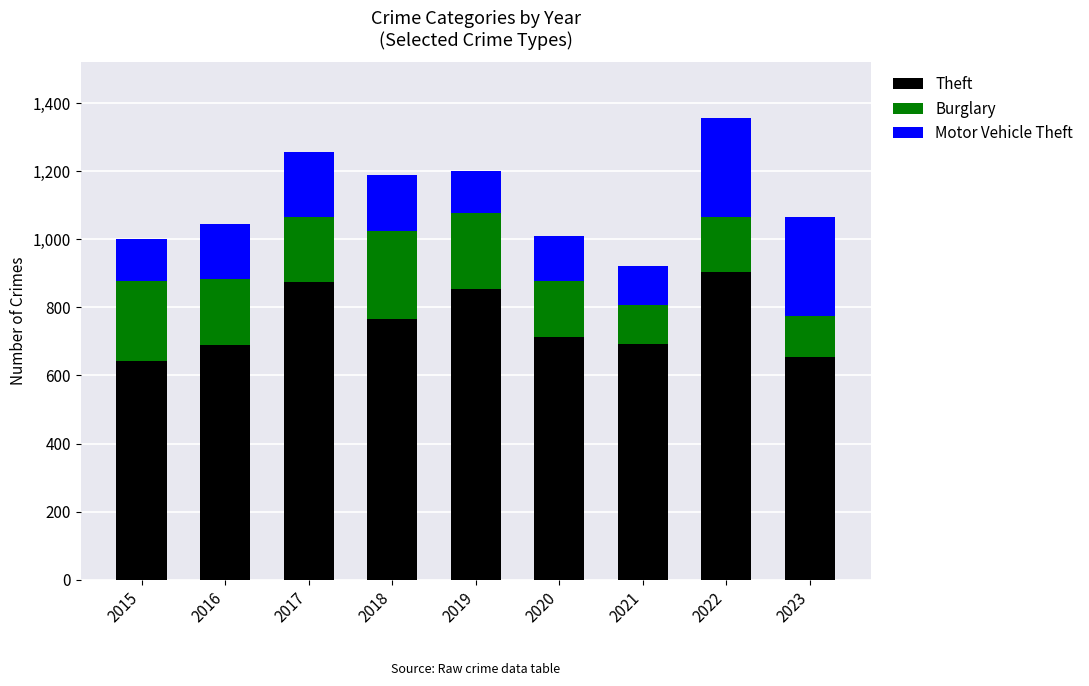

What is the sum of the Theft values at 2021 and 2018?

1458